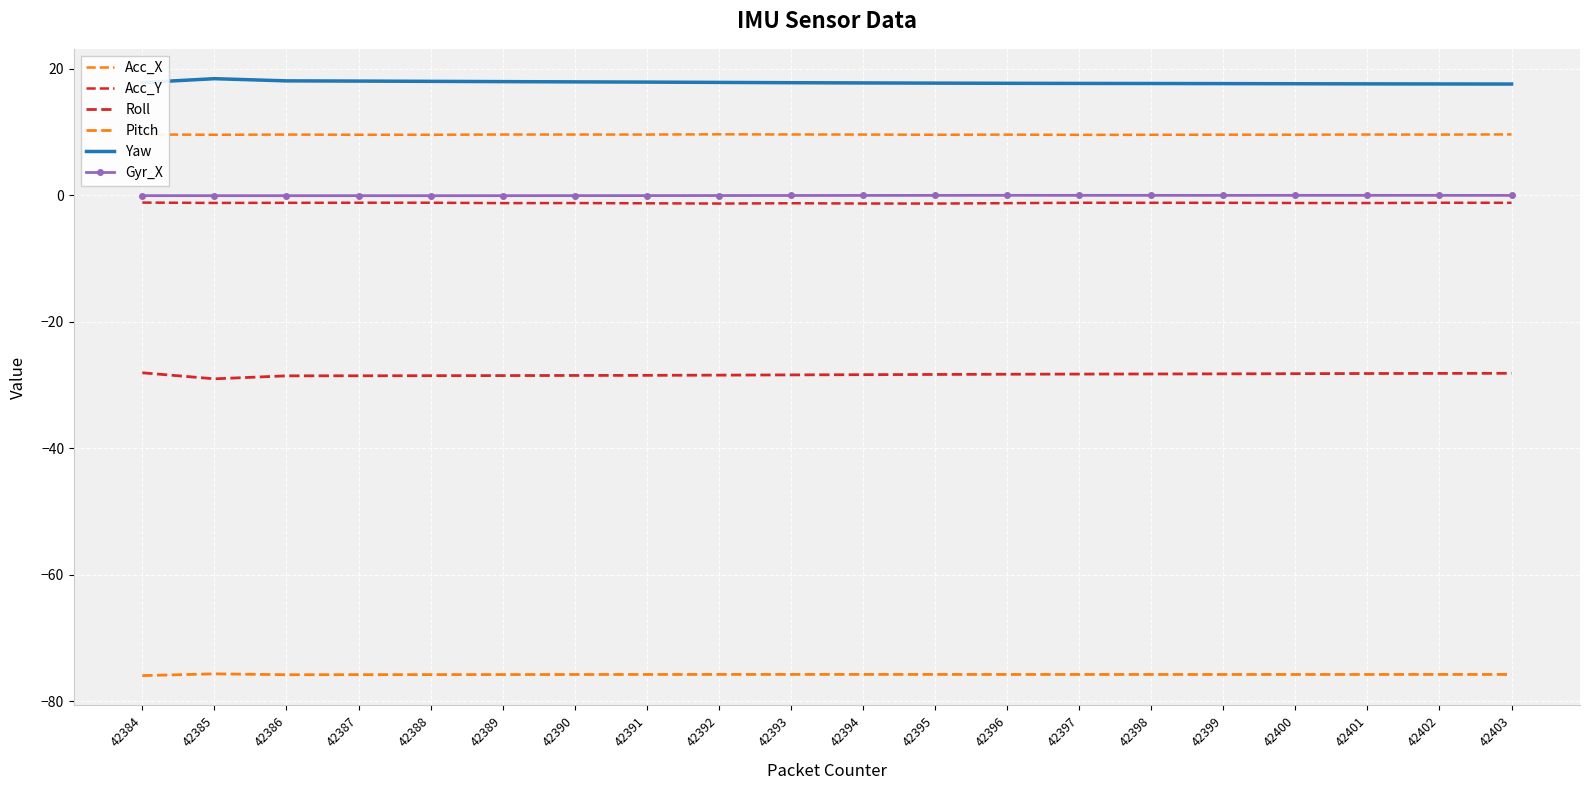

True or false: Gyr_X has more than 0 points higher than both neighbors.

True